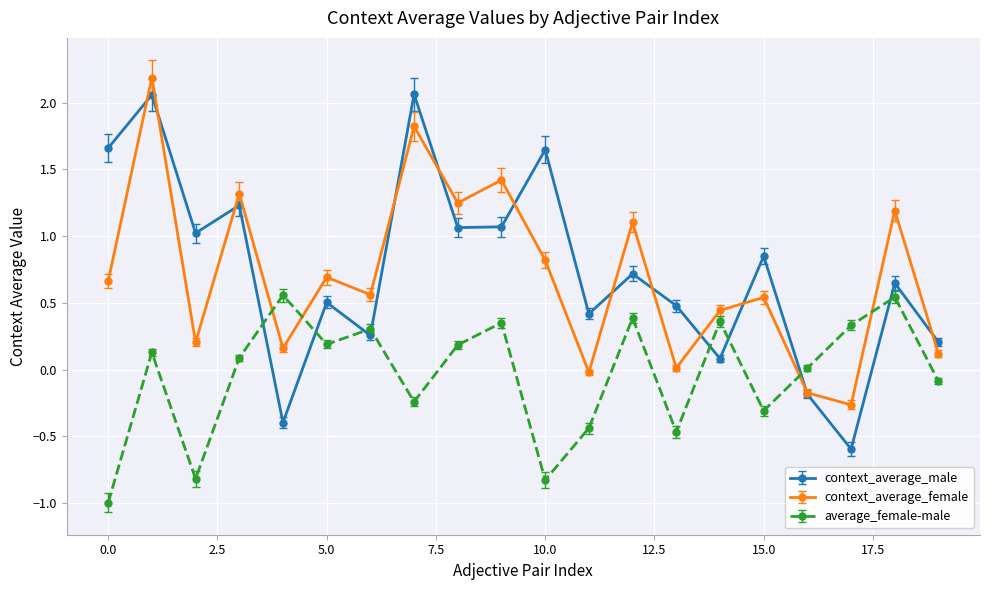

How many series are shown in this chart?

3